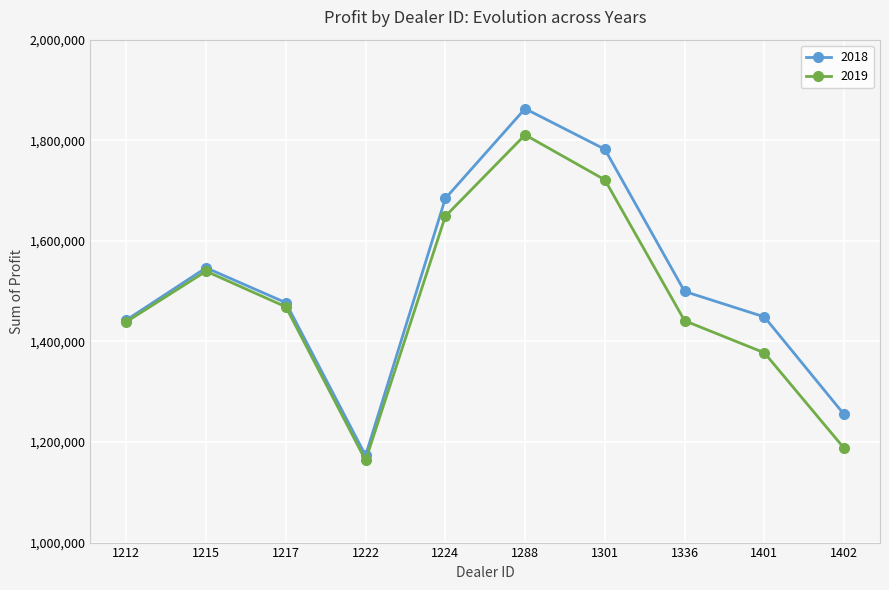

In 2018, how many points are higher than both neighbors (excluding endpoints)?

2